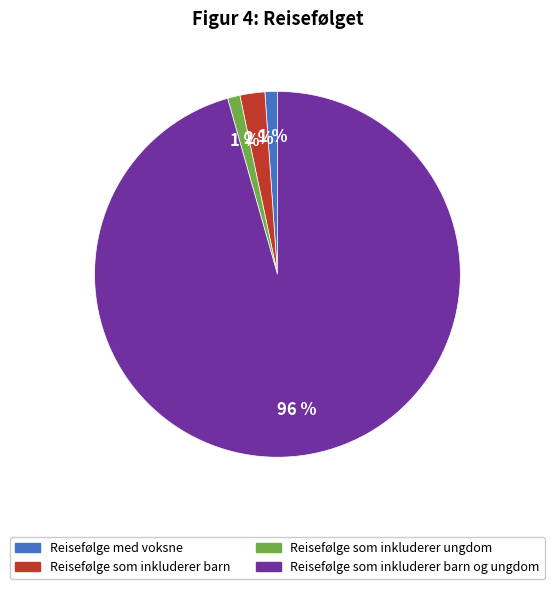

Does any single category account for the majority?

Yes